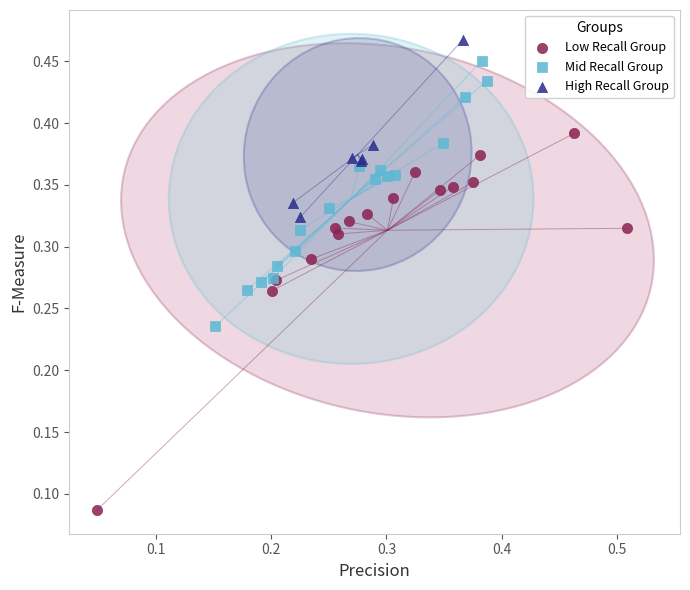

What are all the series names shown in the legend?

Low Recall Group, Mid Recall Group, High Recall Group